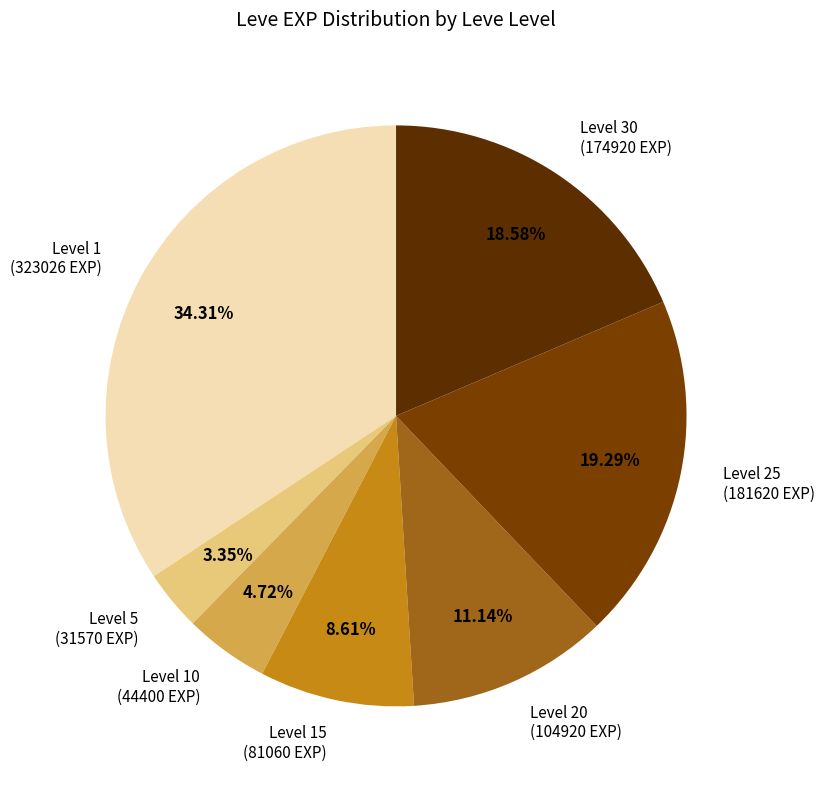

How many segments does this pie chart have?

7